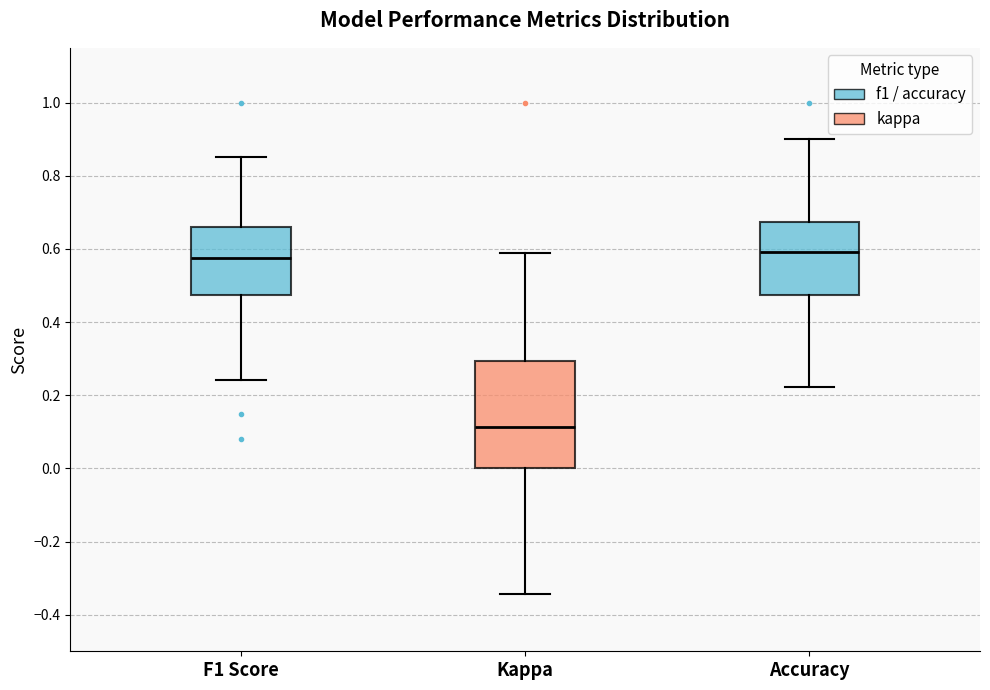

Where does the median line of the box for Accuracy sit on the y-axis? The values are not printed on the chart, so give them approximately, as read against the axis.

0.60